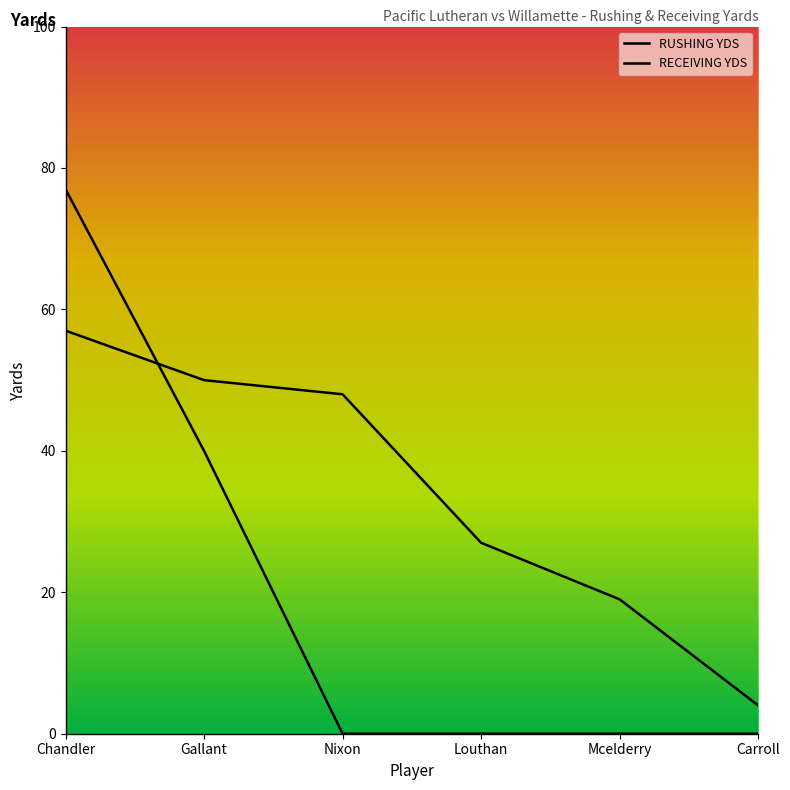

Between Nixon and Chandler, which is larger?

Chandler